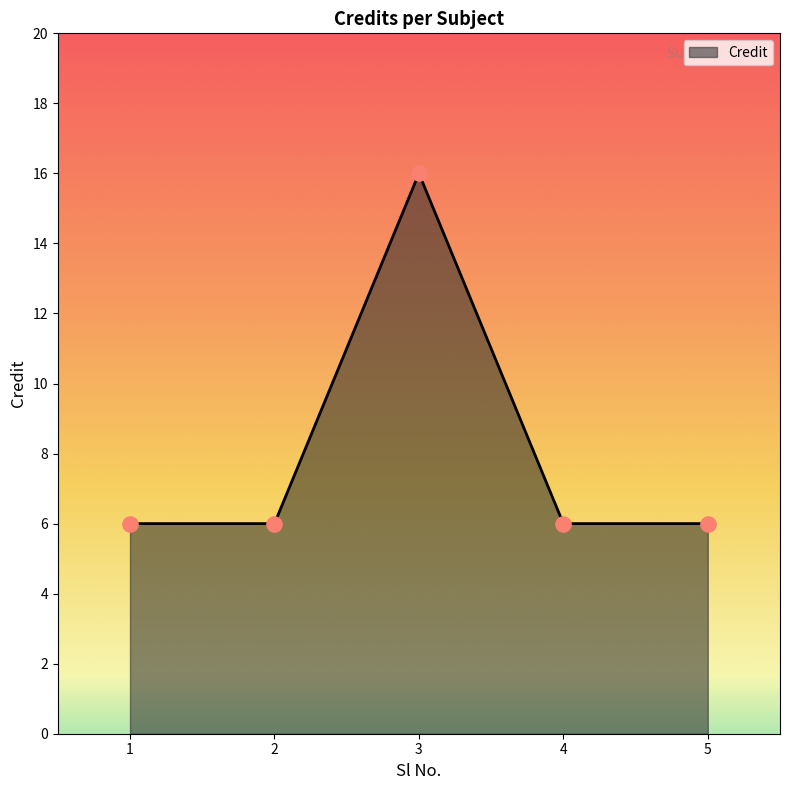

What is the change in value from 3 to 4?

-10